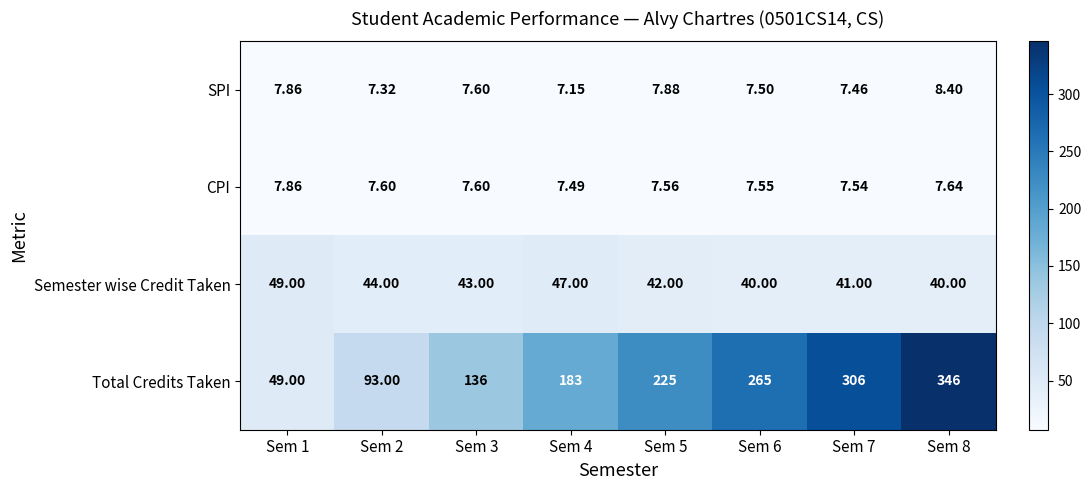

Is the value of Semester wise Credit Taken at Sem 4 greater than the value of Total Credits Taken at Sem 1?

No